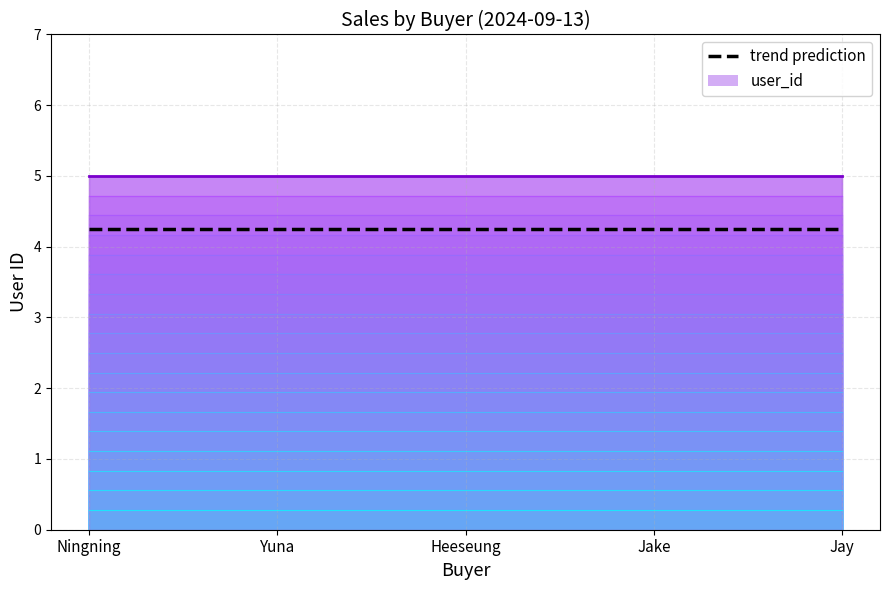

True or false: trend prediction and user_id (line) cross at least once.

False